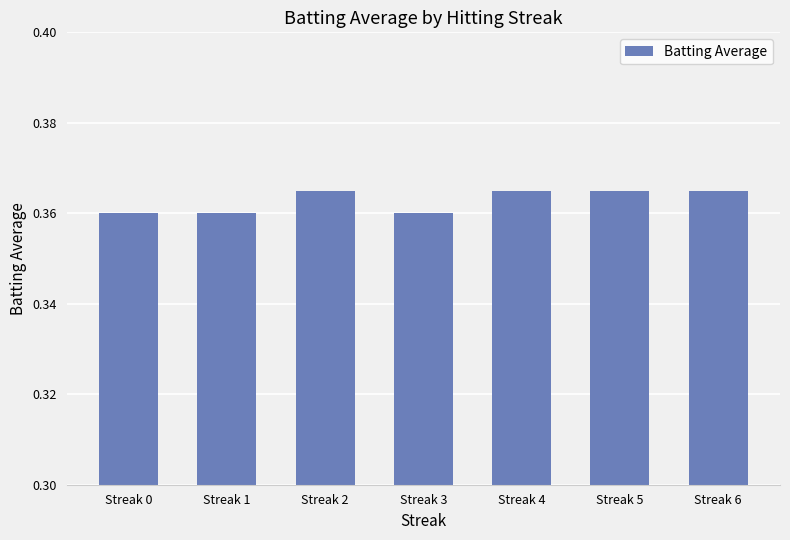

What is the sum of the values at Streak 4 and Streak 1?

0.7